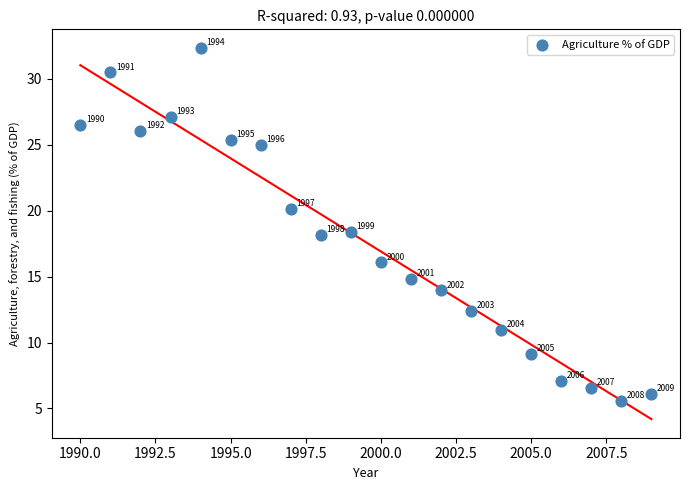

What Y value in the scatter plot is closest to 18?

18.1